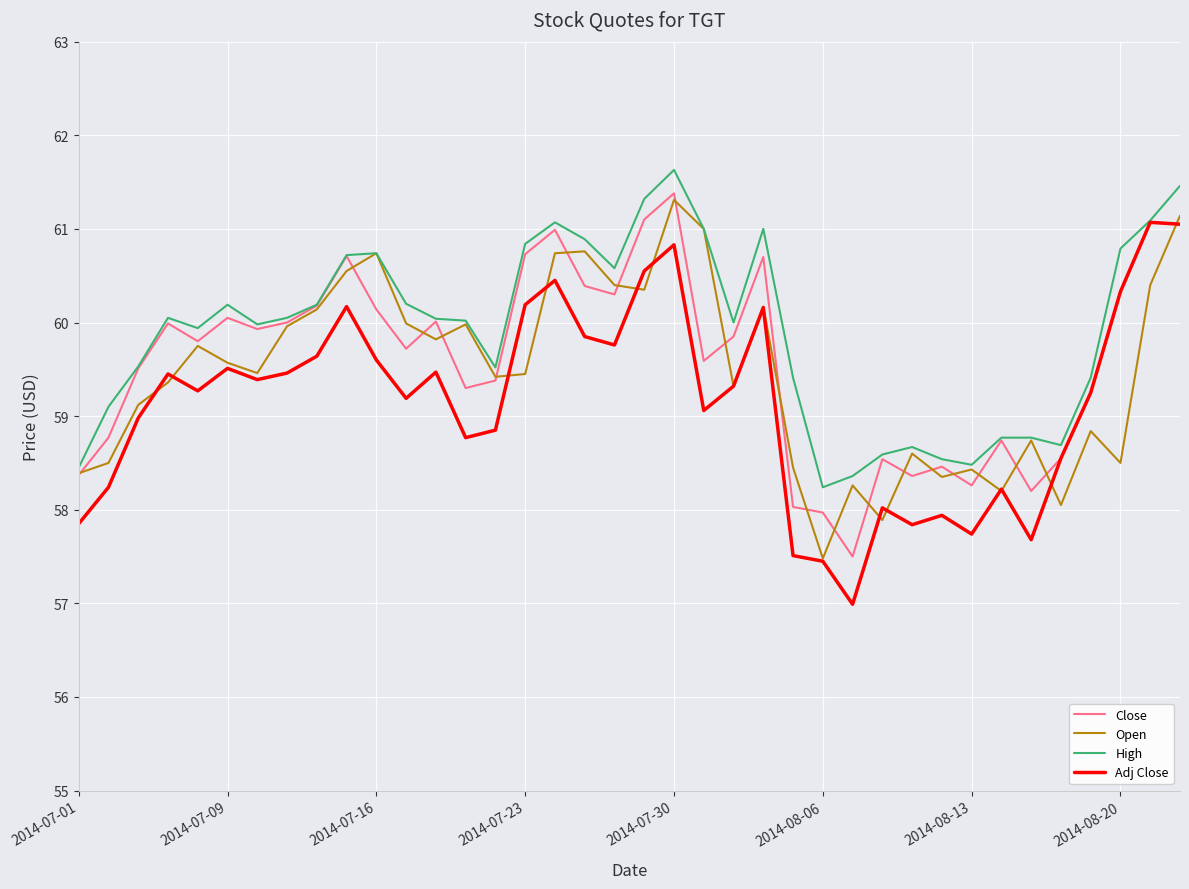

What is the greatest value displayed?

61.6